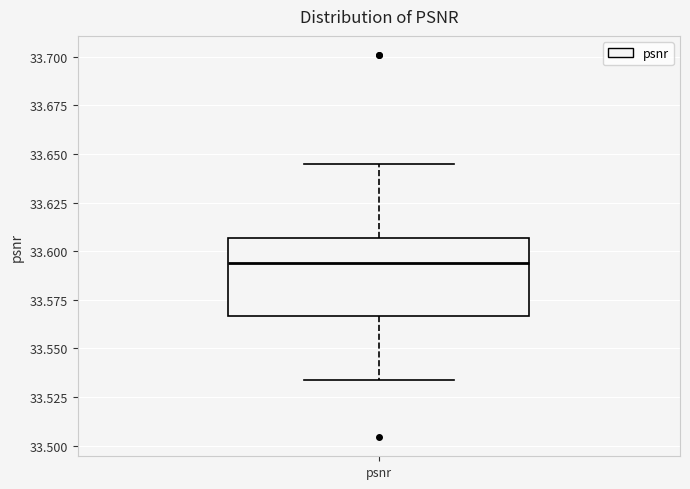

Read this box plot against the y-axis: the position of the median line, the range covered by the box, and the ends of both whiskers. The values are not printed on the chart, so give them approximately, as read against the axis.

median 33.595, box 33.565 to 33.605, whiskers 33.535 to 33.645